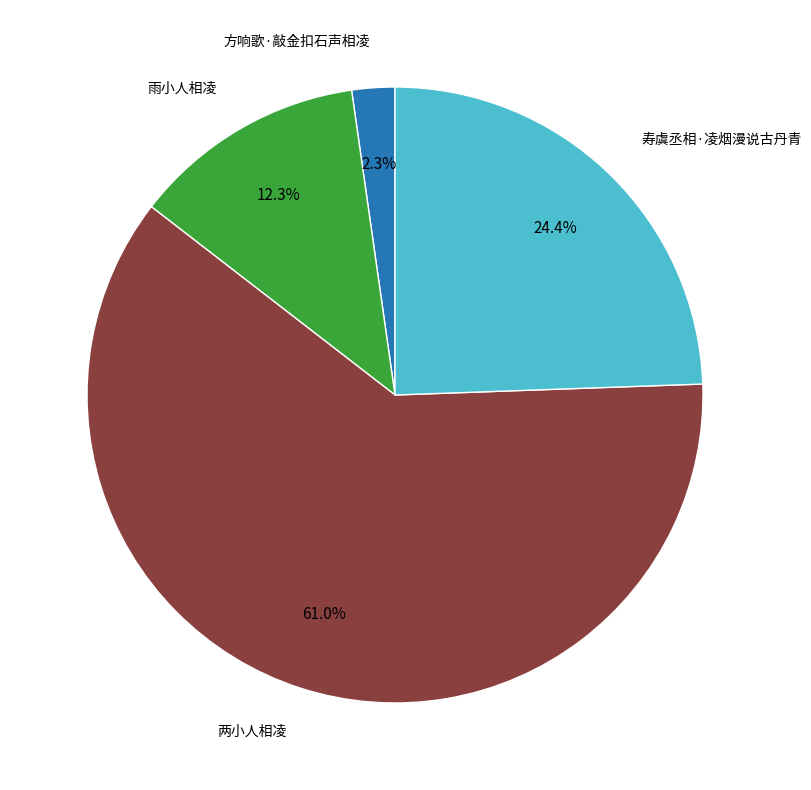

Is there a majority slice in this chart?

Yes